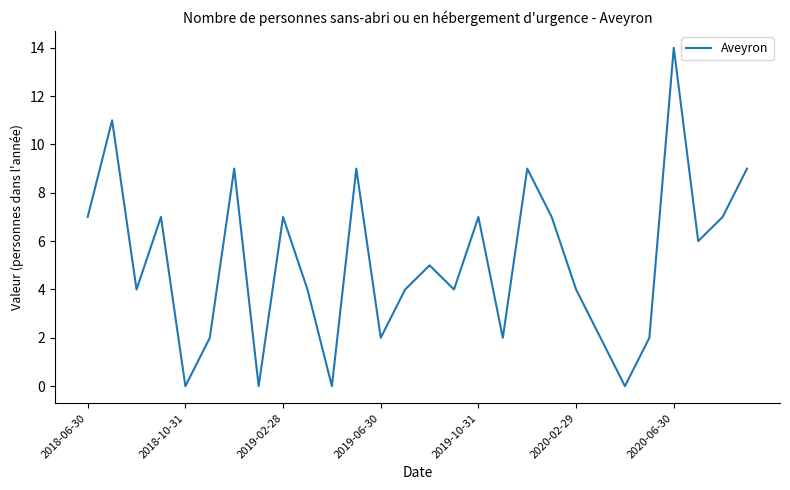

Reading left to right, extract all data points from this chart.

7	11	4	7	0	2	9	0	7	4	0	9	2	4	5	4	7	2	9	7	4	2	0	2	14	6	7	9